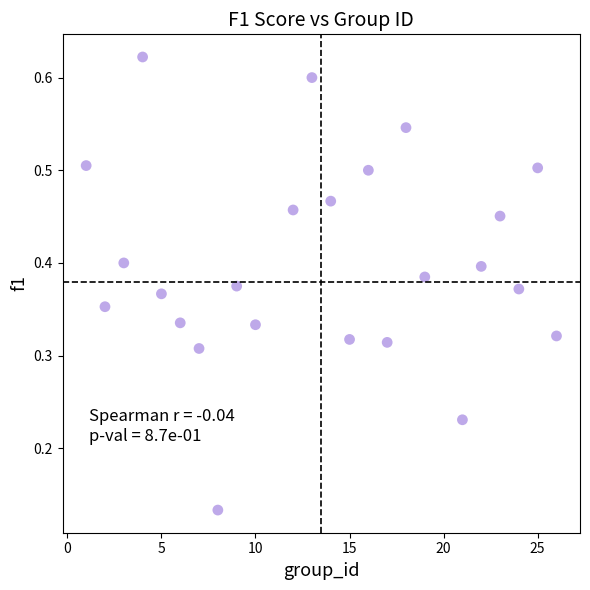

How many data points are displayed?

24